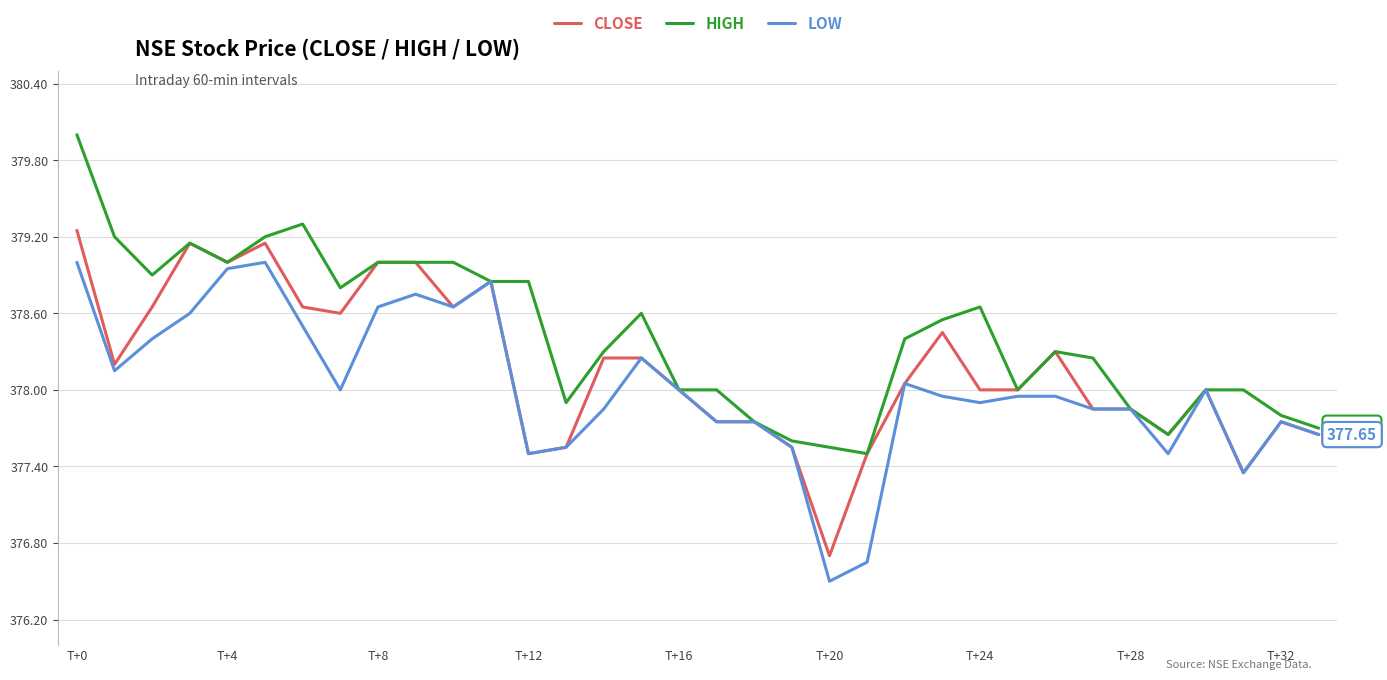

Rank the series by their average value, from lowest to highest.

LOW, CLOSE, HIGH